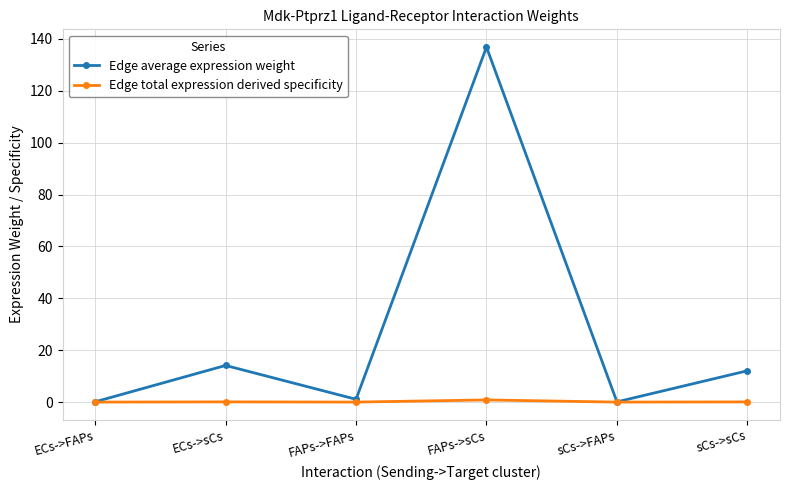

How many interior local peaks does the Edge average expression weight series have?

2